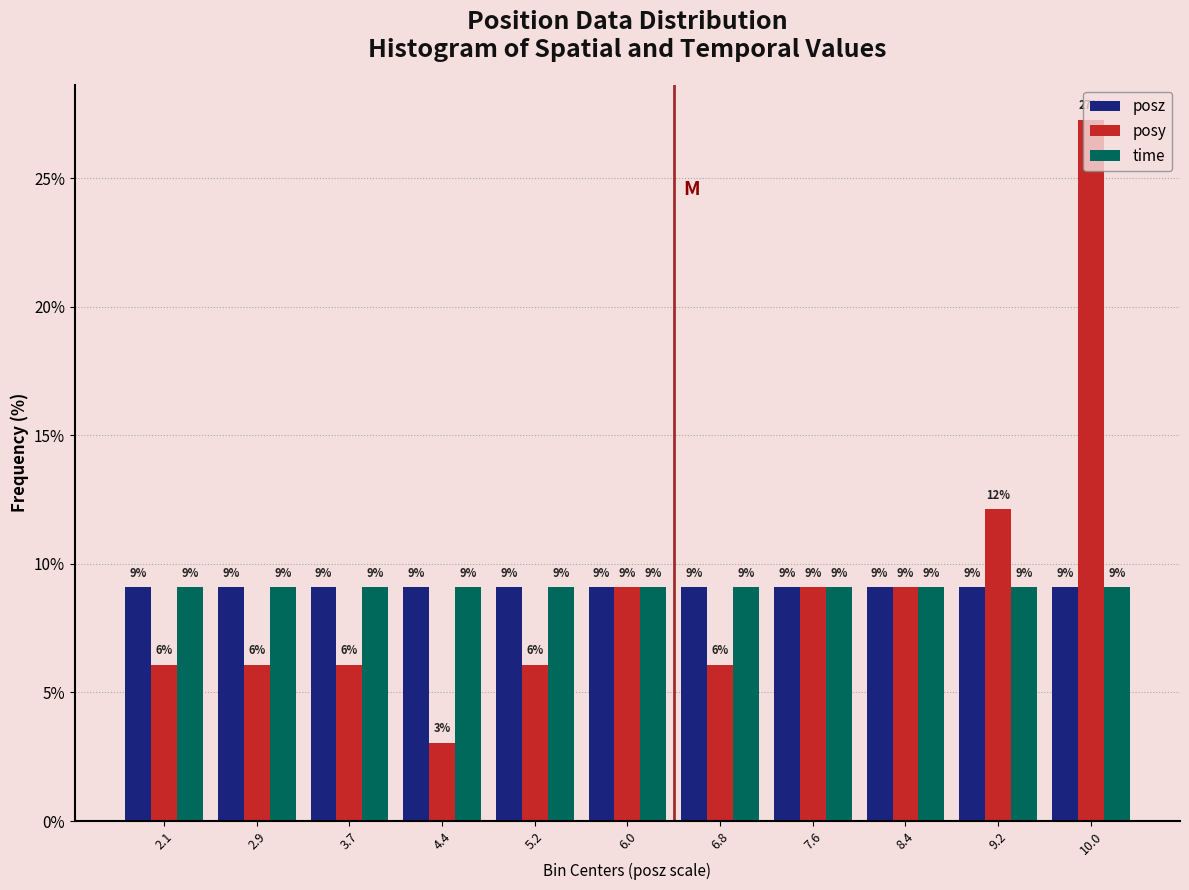

What are all the series names shown in the legend?

posz, posy, time